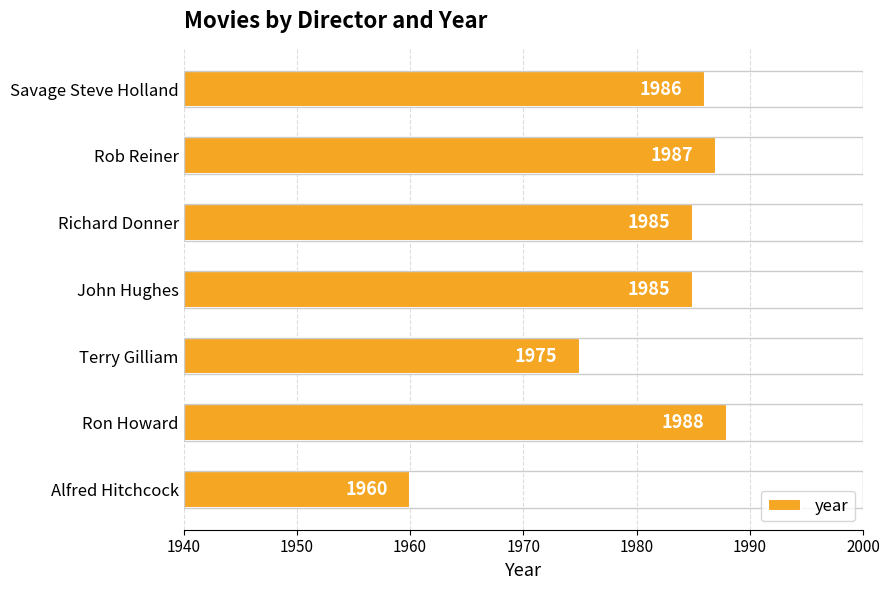

Reading top to bottom, transcribe all the data shown in this chart.

1986	1987	1985	1985	1975	1988	1960